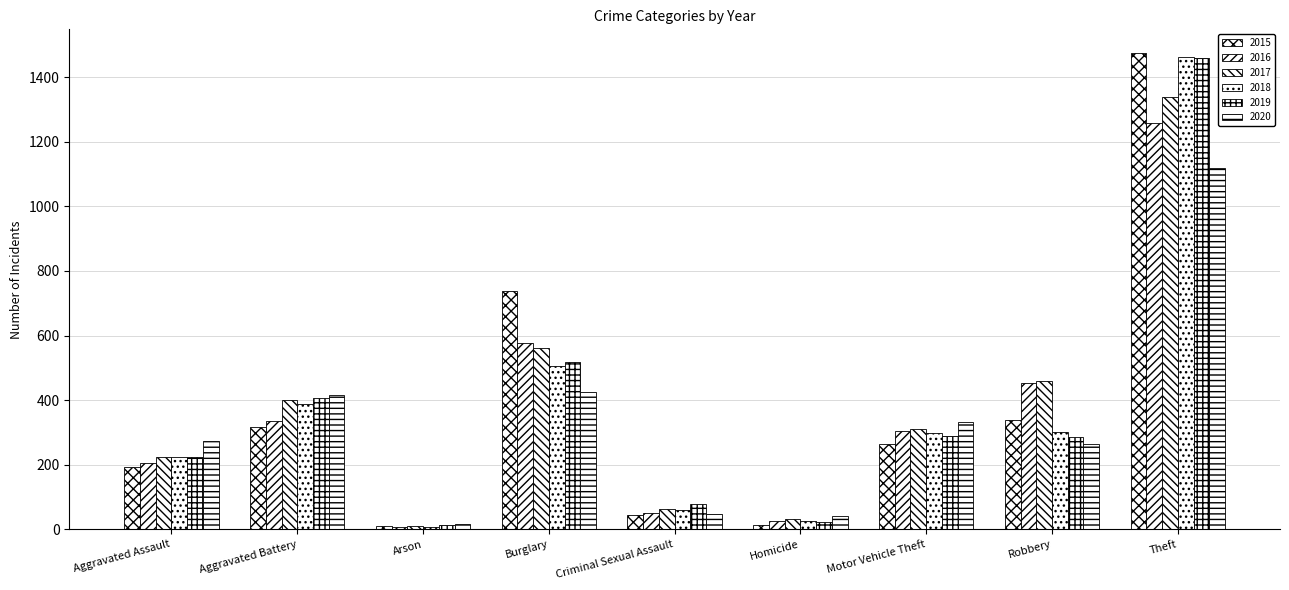

How many groups of bars are there?

9